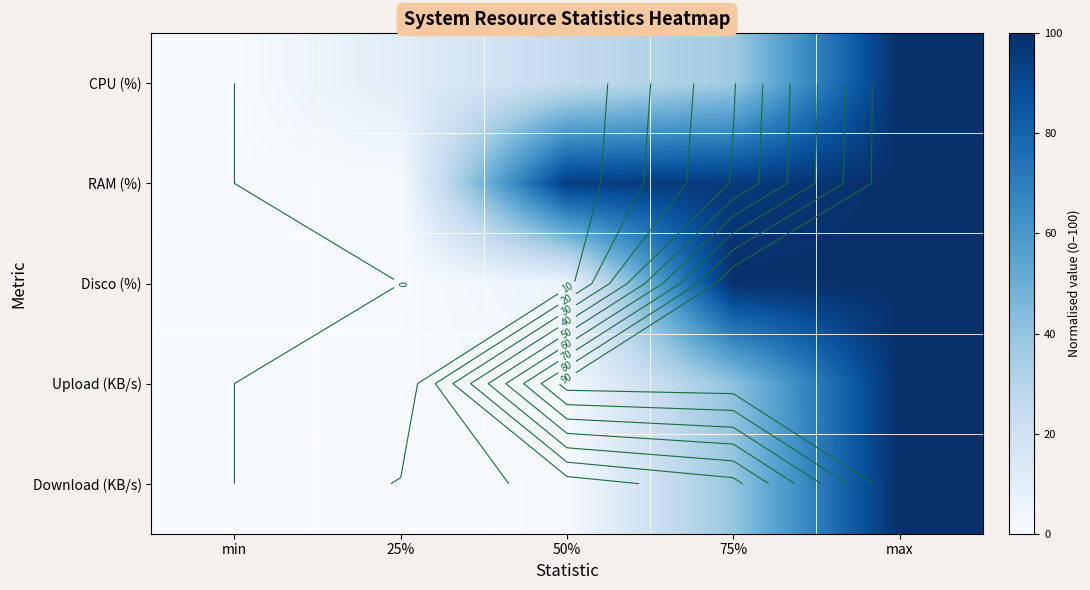

Which series has the largest total across all categories?

RAM (%)